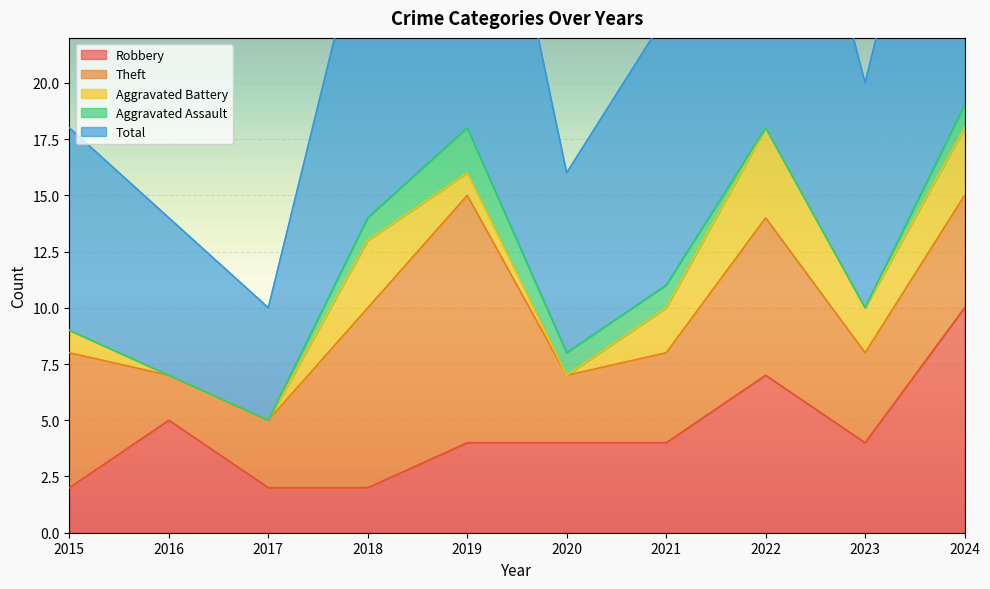

At 2024, list the series in order from smallest to largest.

Aggravated Assault, Aggravated Battery, Theft, Robbery, Total